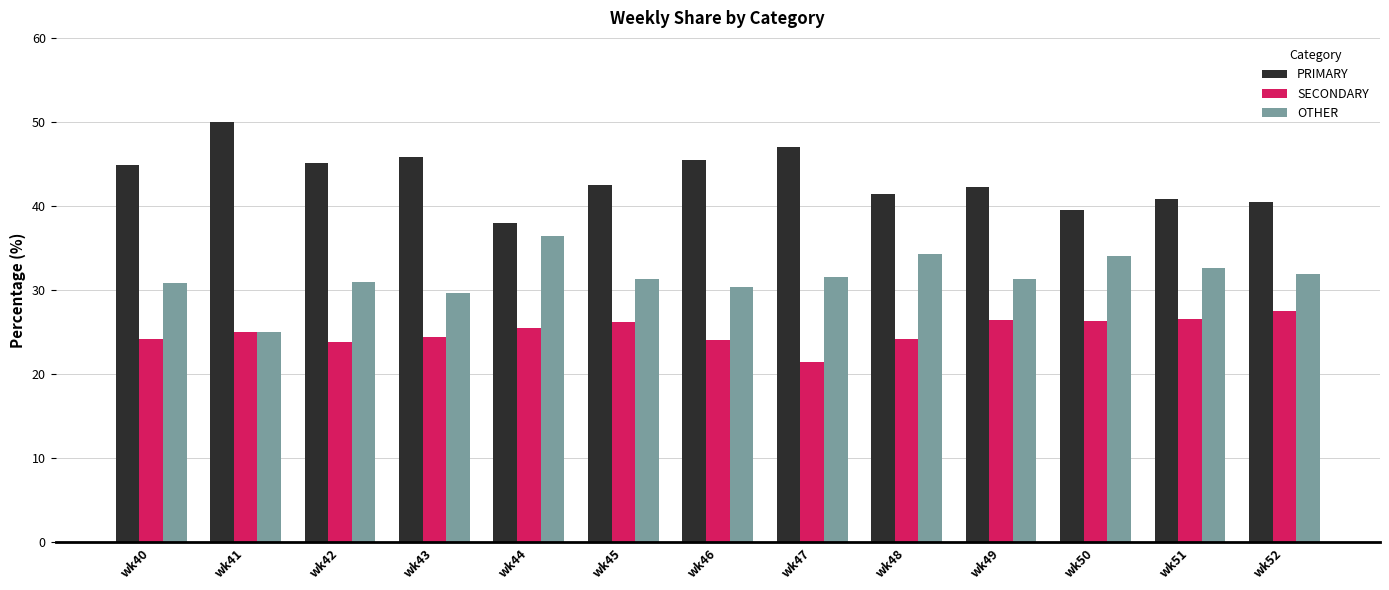

List the series in order of their peak value, highest first.

PRIMARY, OTHER, SECONDARY